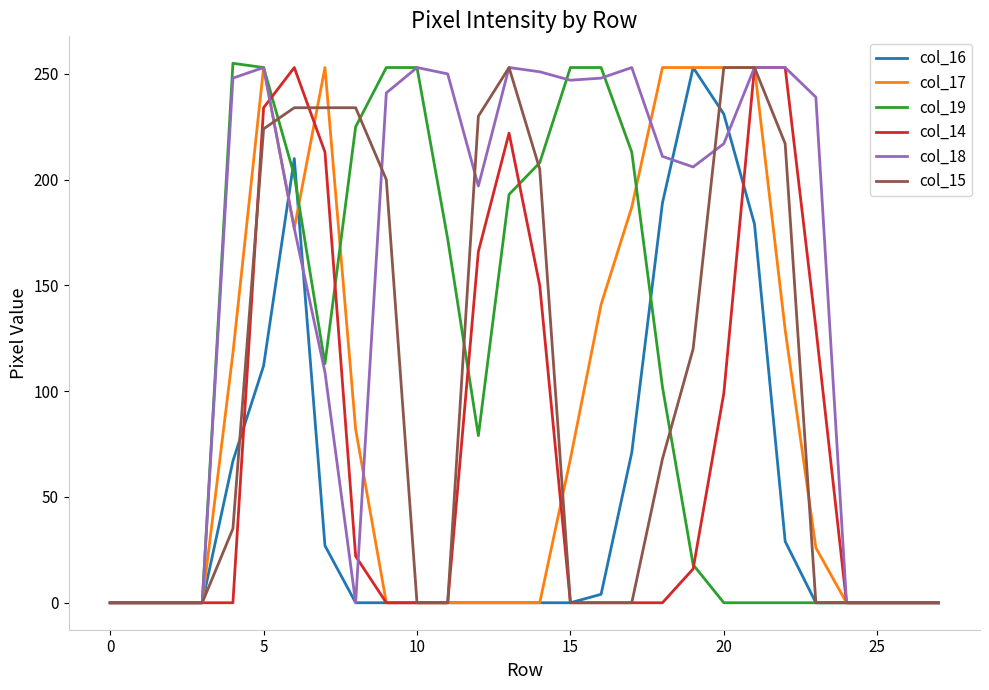

What is the maximum value shown in the chart?

255